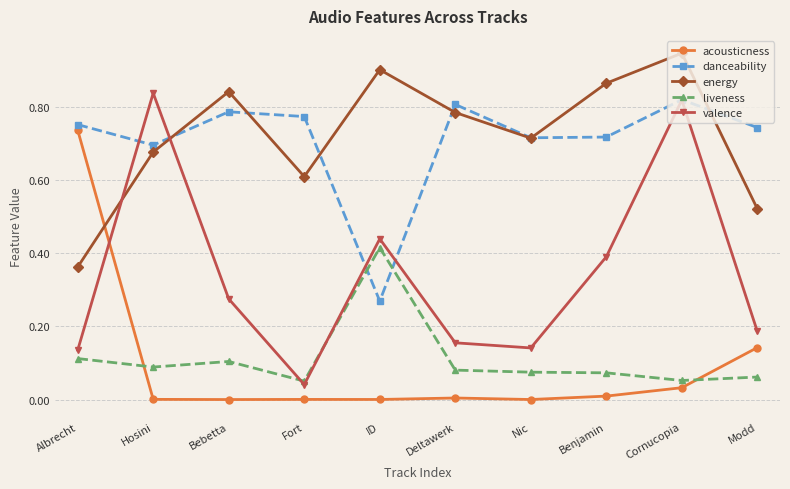

How many data points does each series have?

10